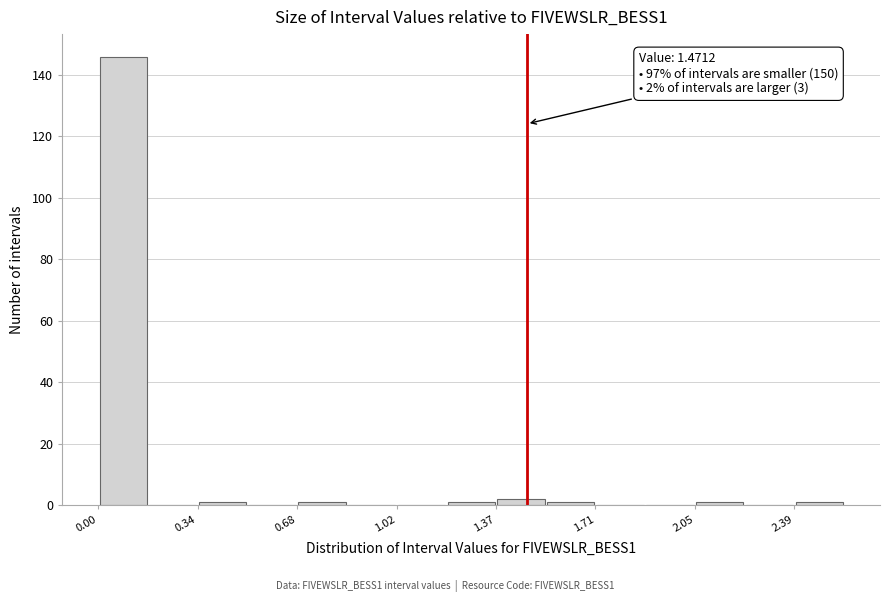

Around what value on the x-axis is the tallest bar? Give the approximate position of its centre, as read against the axis.

0.10